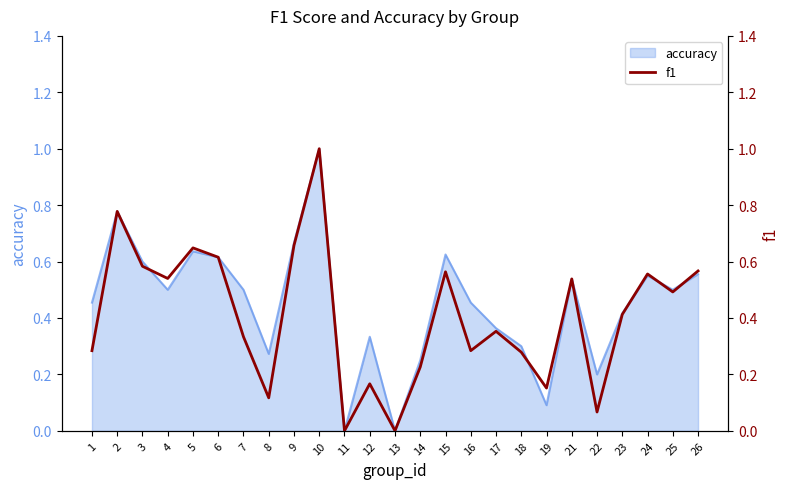

The value of accuracy at 4 is 0.7. True or false?

False